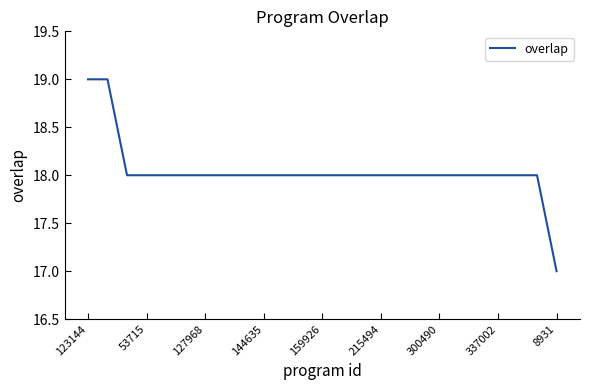

Count the values in the range 18 to 19.

24